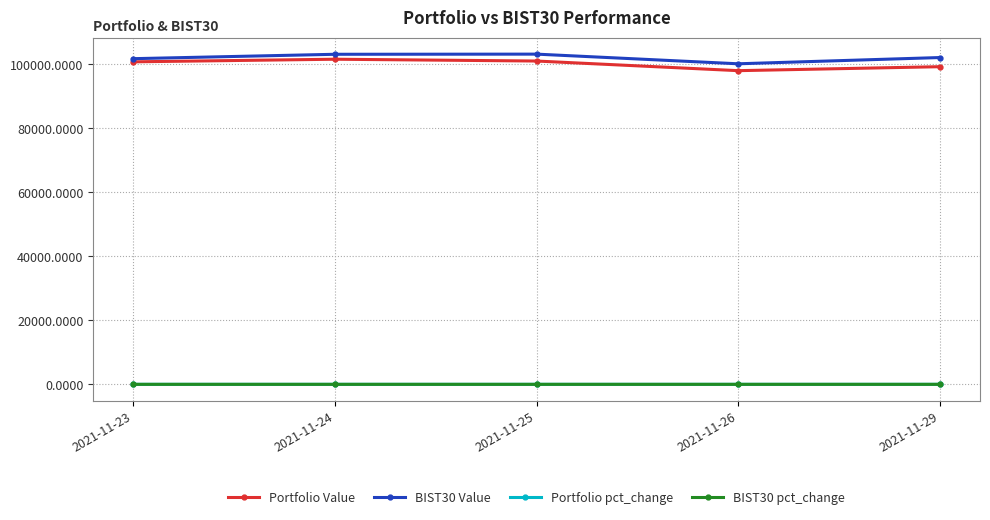

What is the minimum value for Portfolio Value?

98036.1